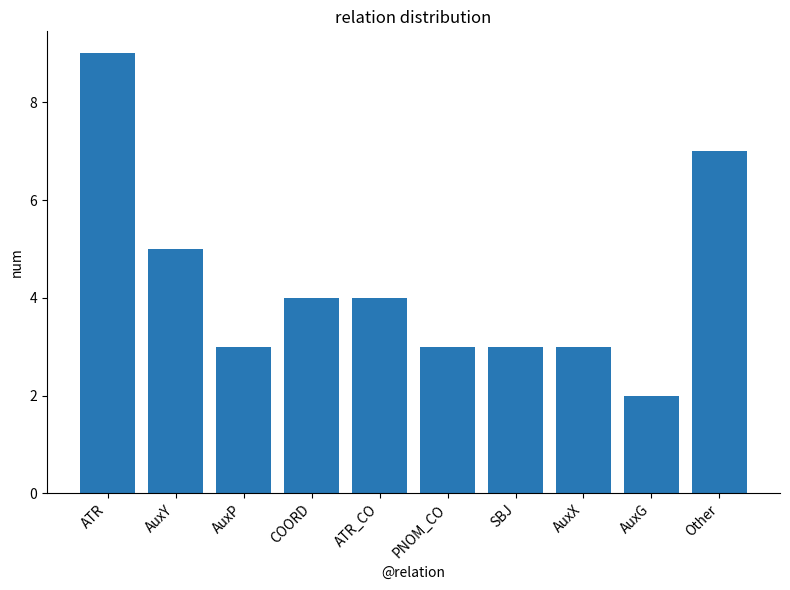

Where does the data first go above 4?

ATR